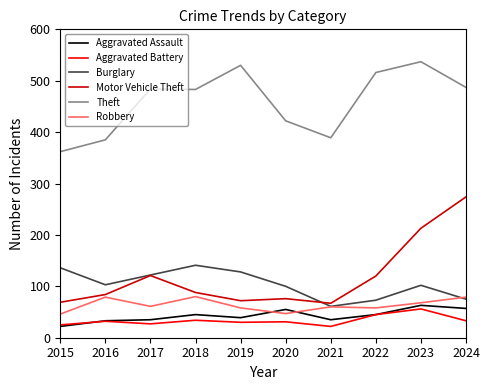

Rank the series by their maximum value, from highest to lowest.

Theft, Motor Vehicle Theft, Burglary, Robbery, Aggravated Assault, Aggravated Battery